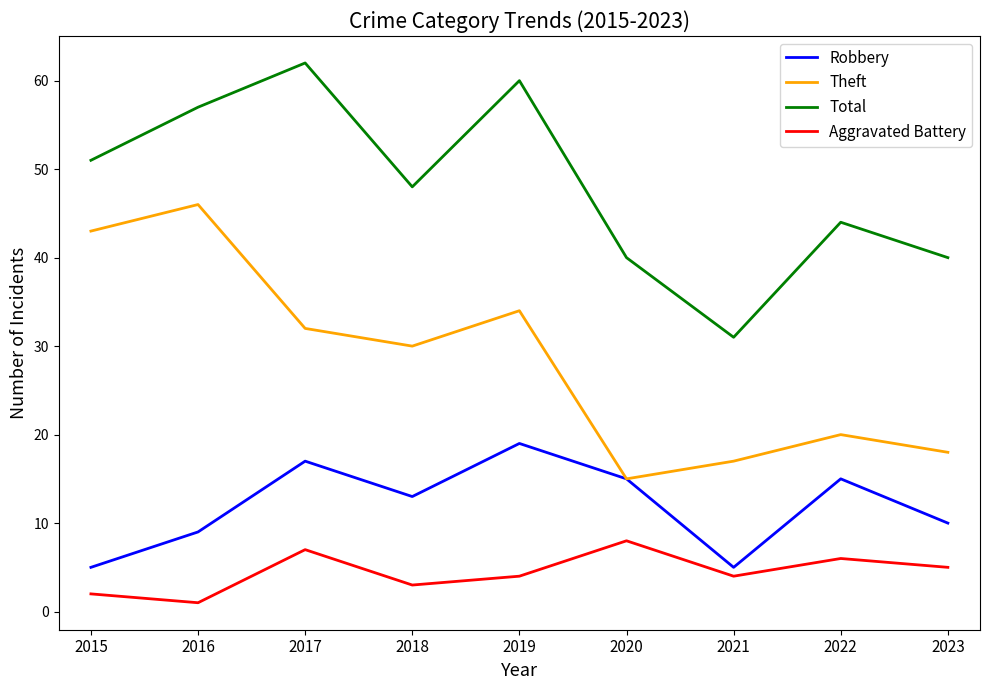

Rank the series by their average value, from highest to lowest.

Total, Theft, Robbery, Aggravated Battery